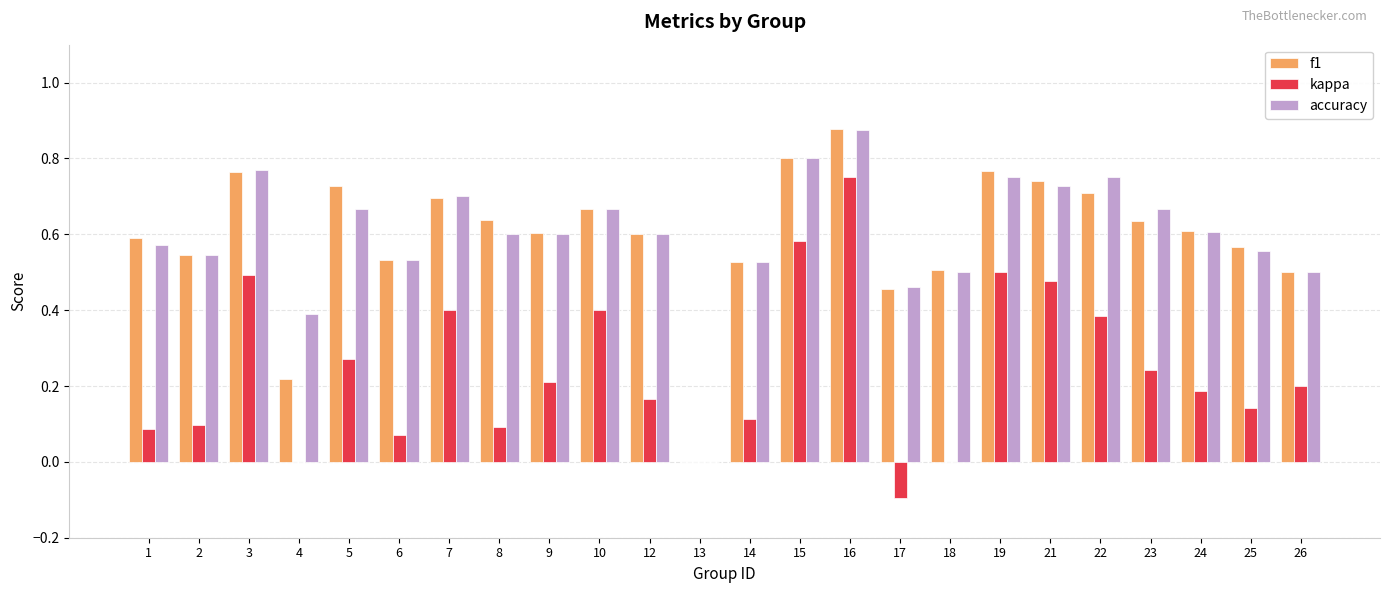

Which category has the highest value in the accuracy series?

16